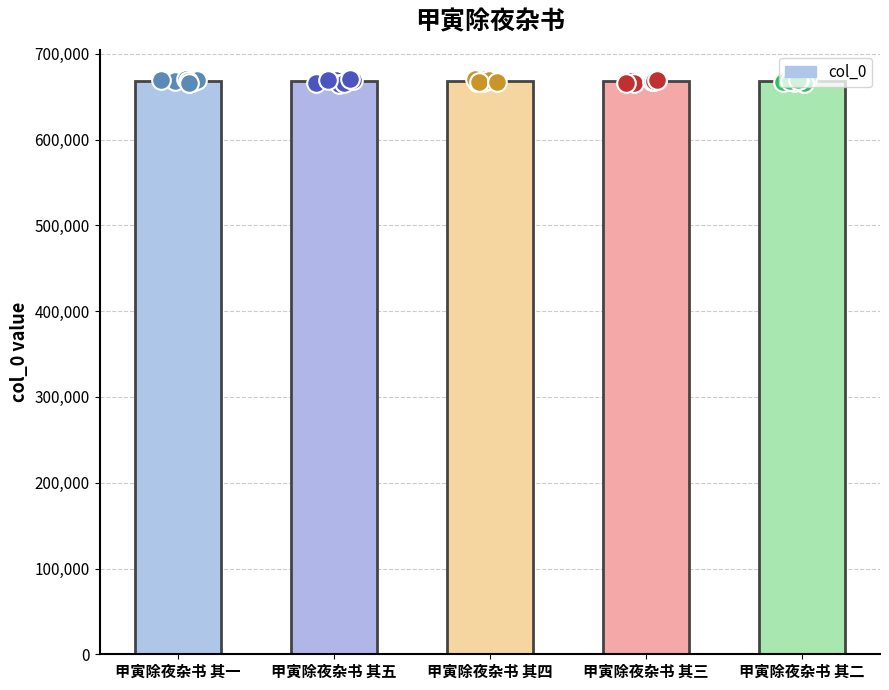

What is the ratio of the value at 甲寅除夜杂书 其四 to the value at 甲寅除夜杂书 其一?

1.0